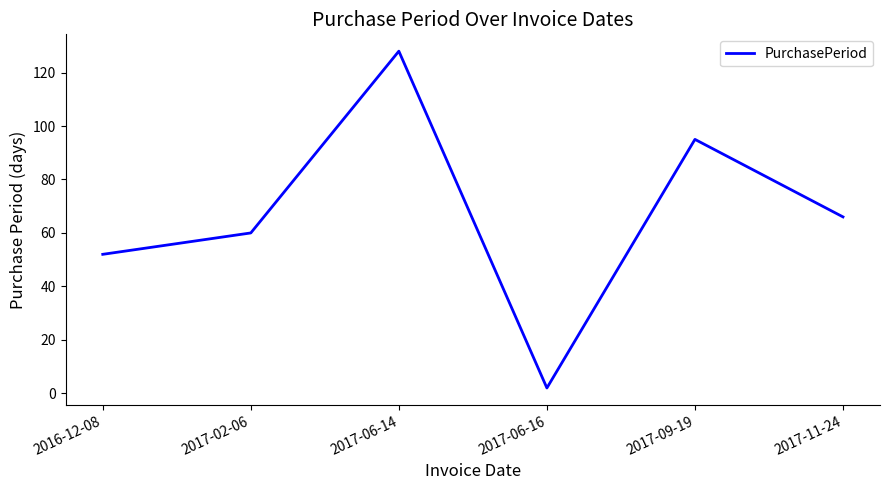

What is the change in value from 2016-12-08 to 2017-09-19?

+43